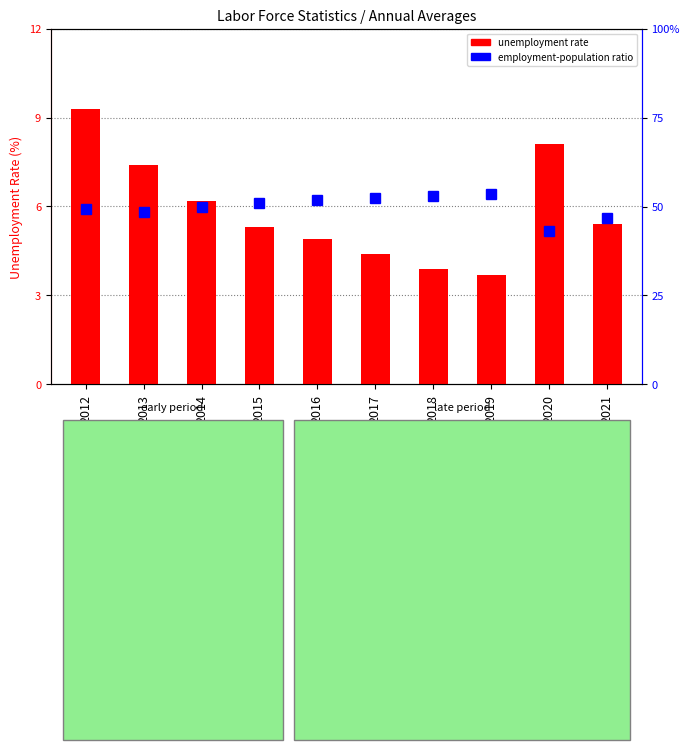

Reading right to left, what are all the values shown in this chart?

unemployment rate: 5.4	8.1	3.7	3.9	4.4	4.9	5.3	6.2	7.4	9.3
employment-population ratio: 58.7	57.3	61.4	61.2	61.0	60.7	60.4	59.9	59.4	59.7